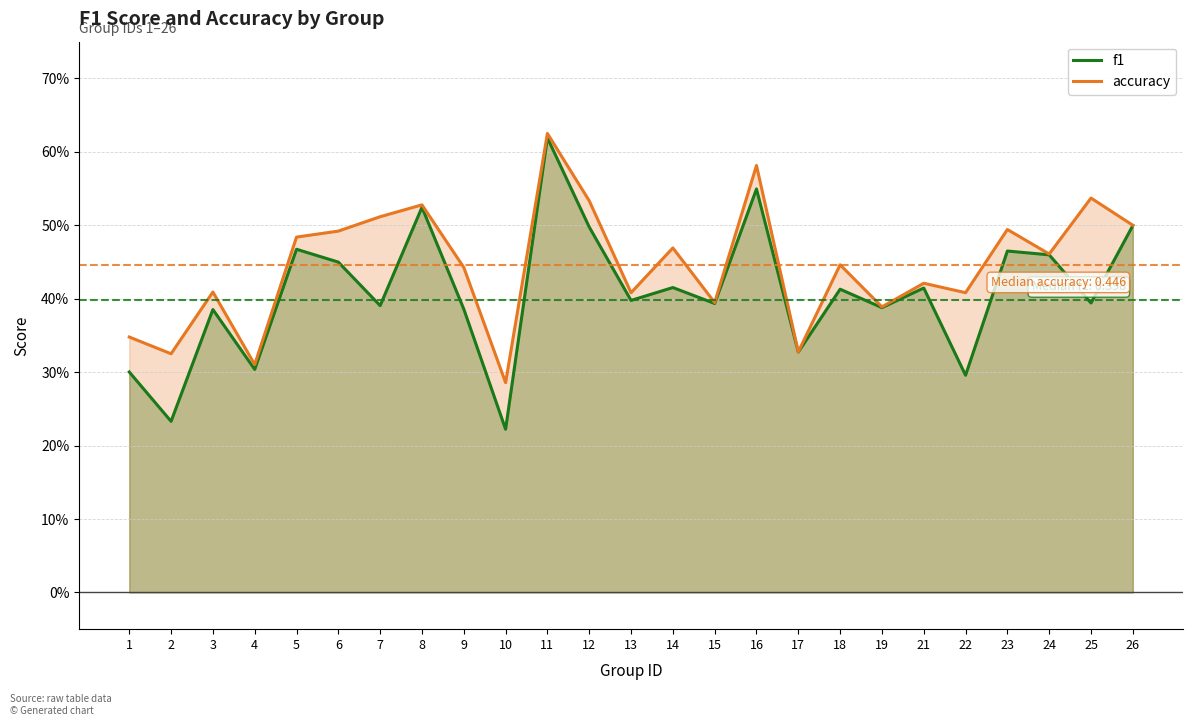

What are all the series names shown in the legend?

f1, accuracy